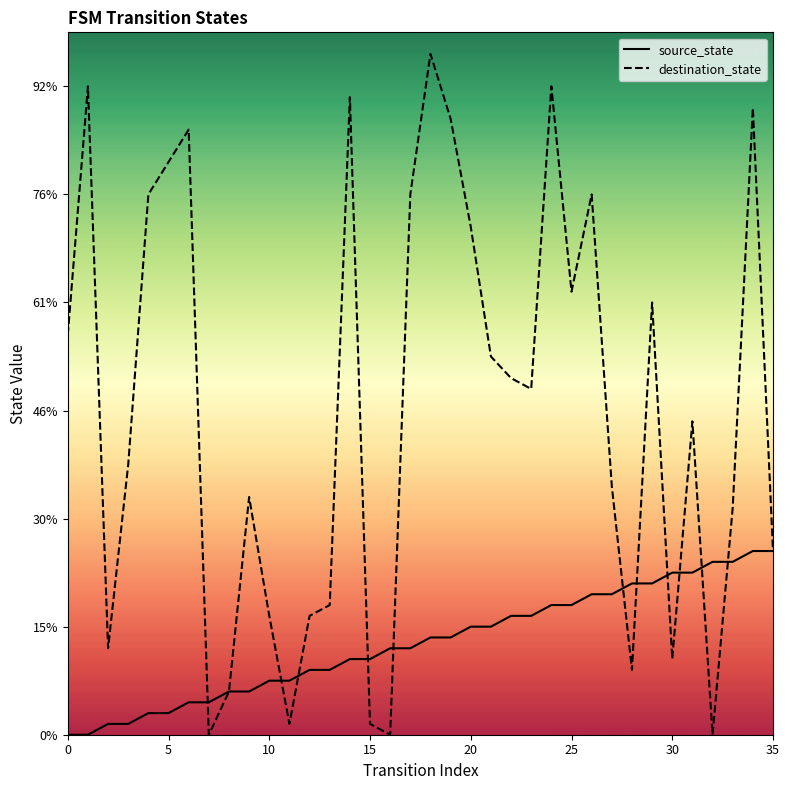

At which category is the sum across all series the highest?

34